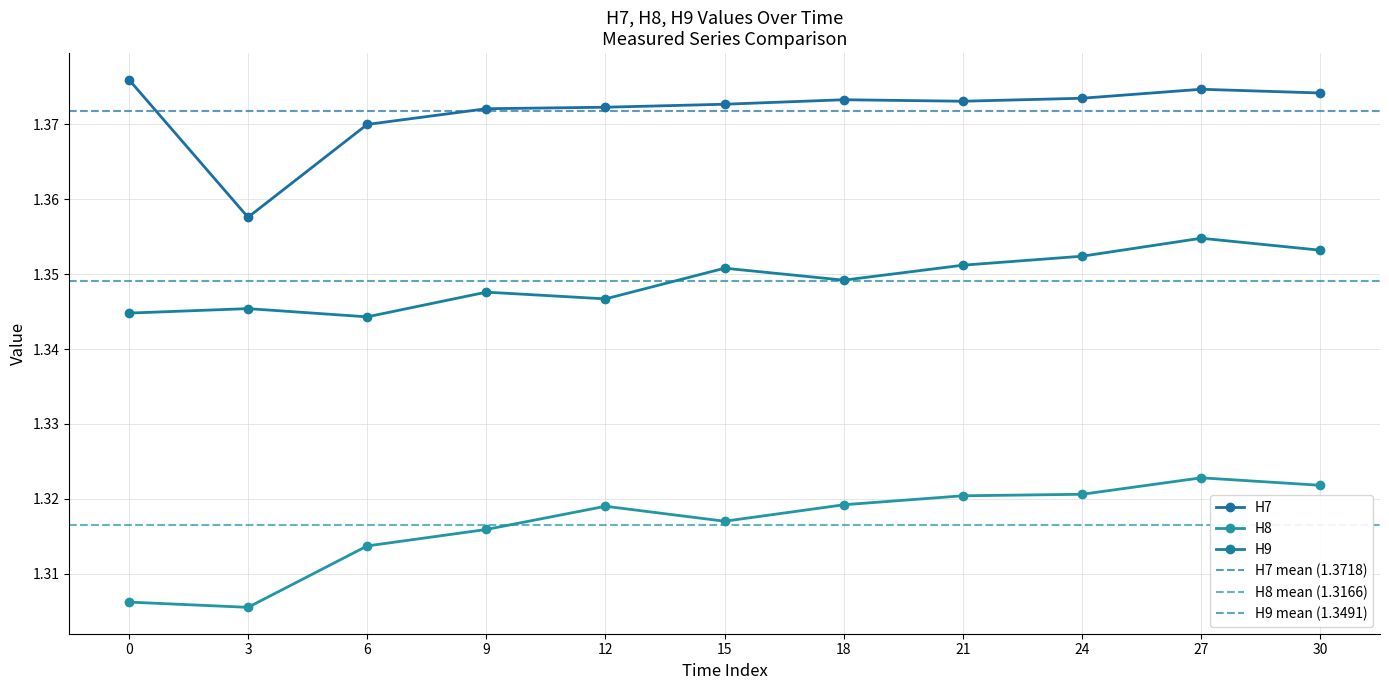

True or false: H8 has more than 2 points higher than both neighbors.

False